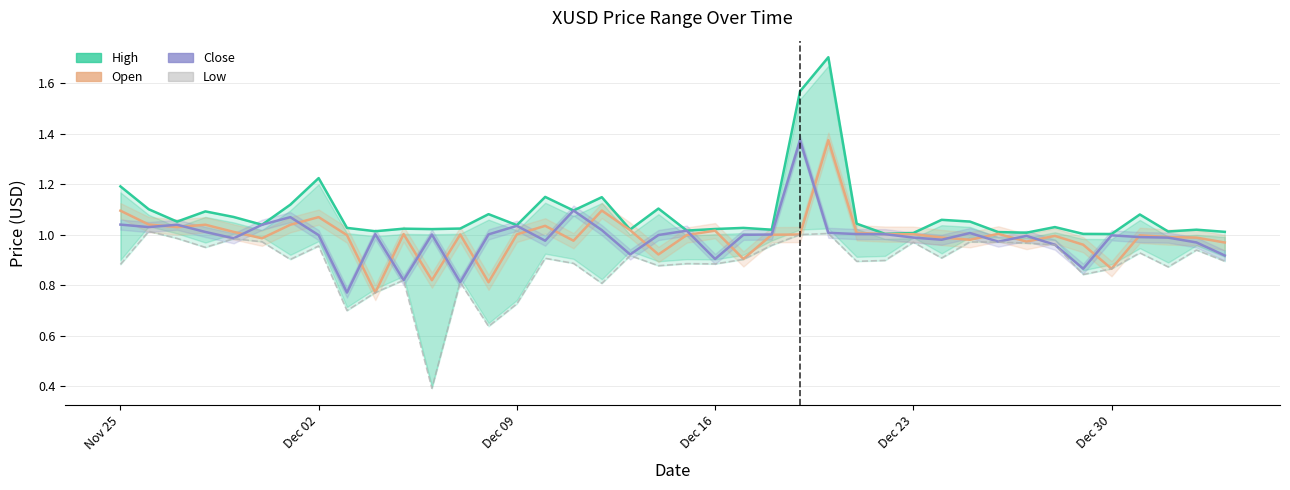

List the series in order of their peak value, lowest first.

Low, Open, Close, High